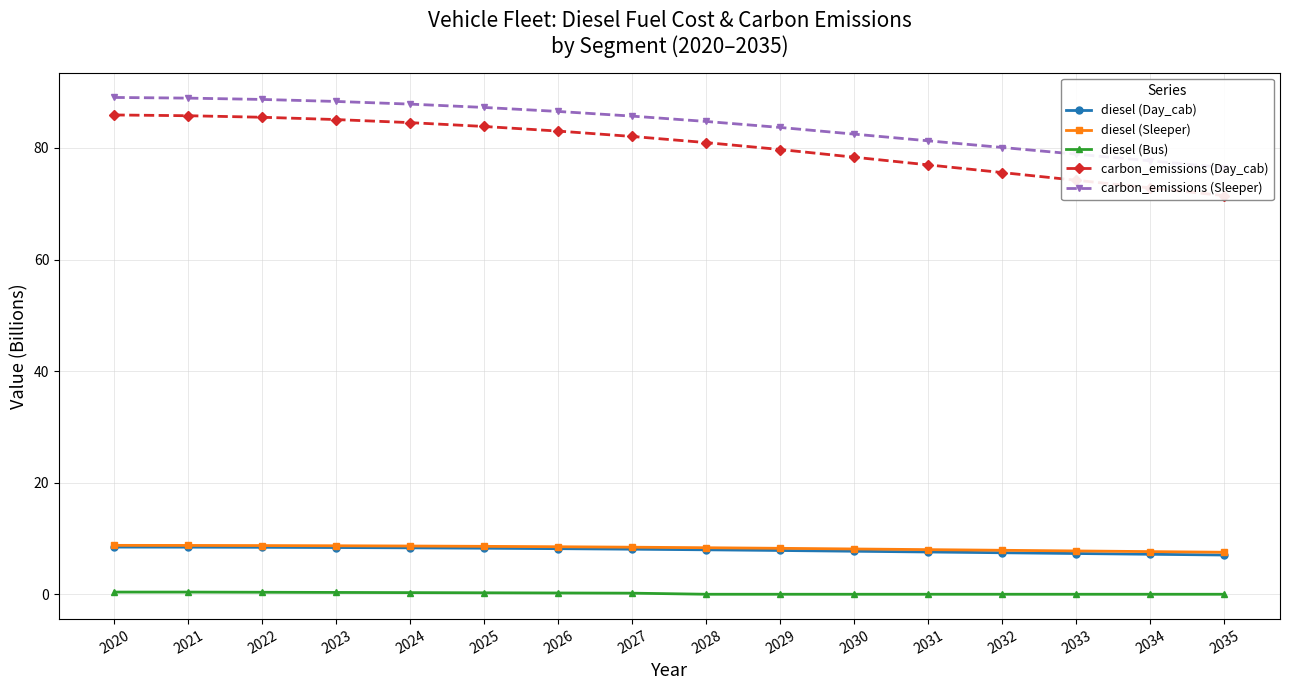

What is the spread (max minus min) of values at 2034?

77.7